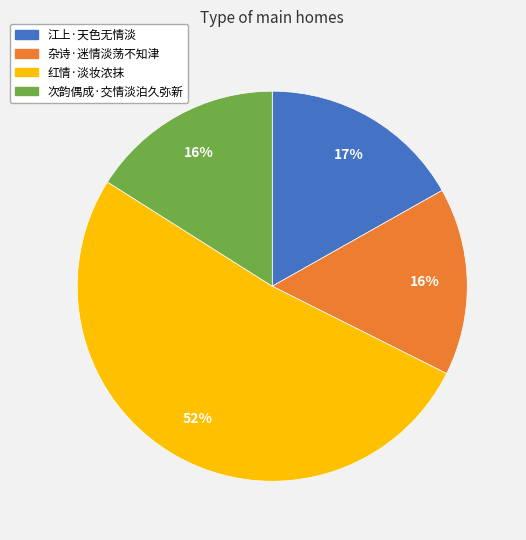

What percentage is the 次韵偶成·交情淡泊久弥新 slice, to the nearest percent?

16%